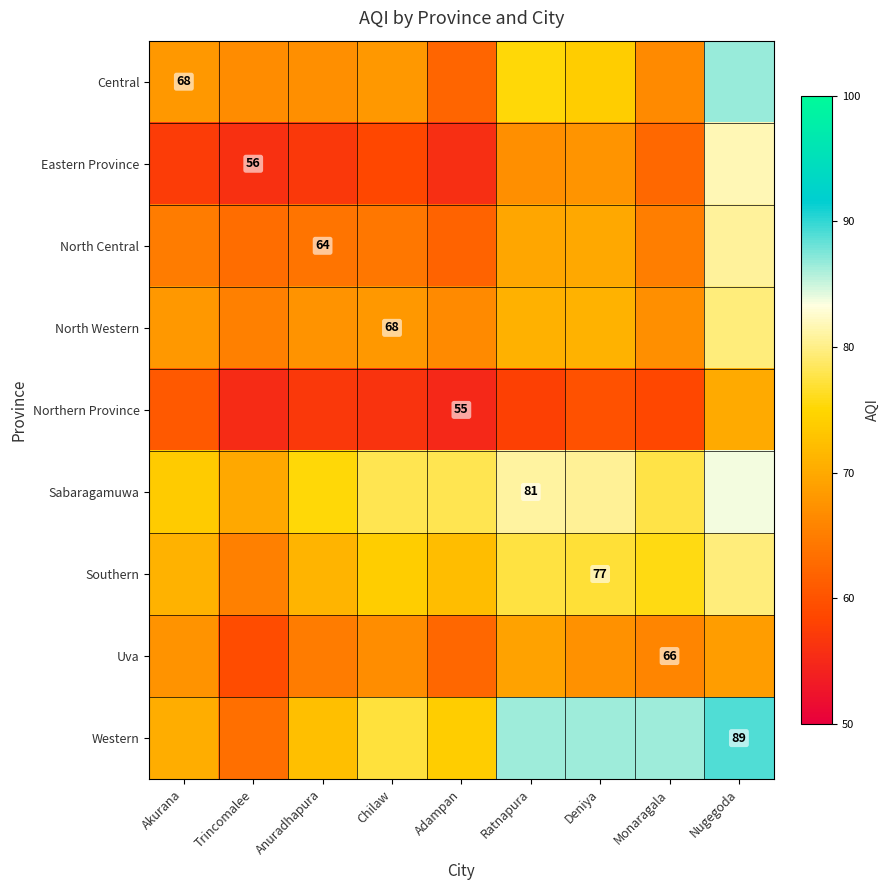

At Ratnapura, list the series in order from smallest to largest.

Northern Province, Eastern Province, Uva, North Central, North Western, Central, Southern, Sabaragamuwa, Western